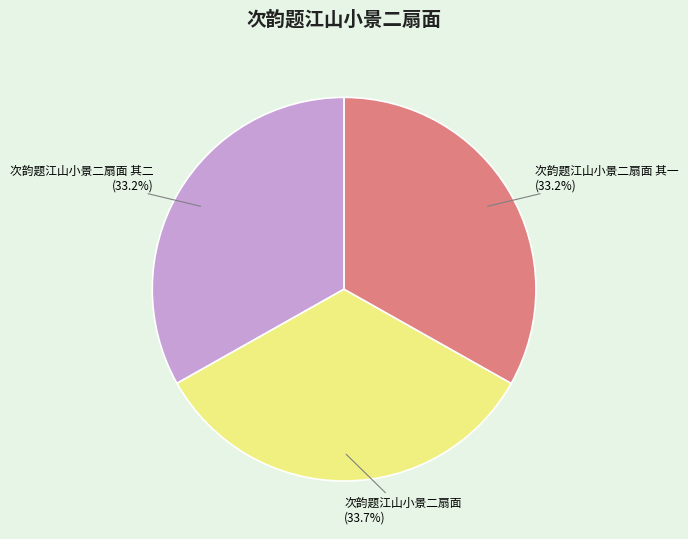

Approximately how many times larger is the value at 次韵题江山小景二扇面 compared to 次韵题江山小景二扇面 其二?

1.0